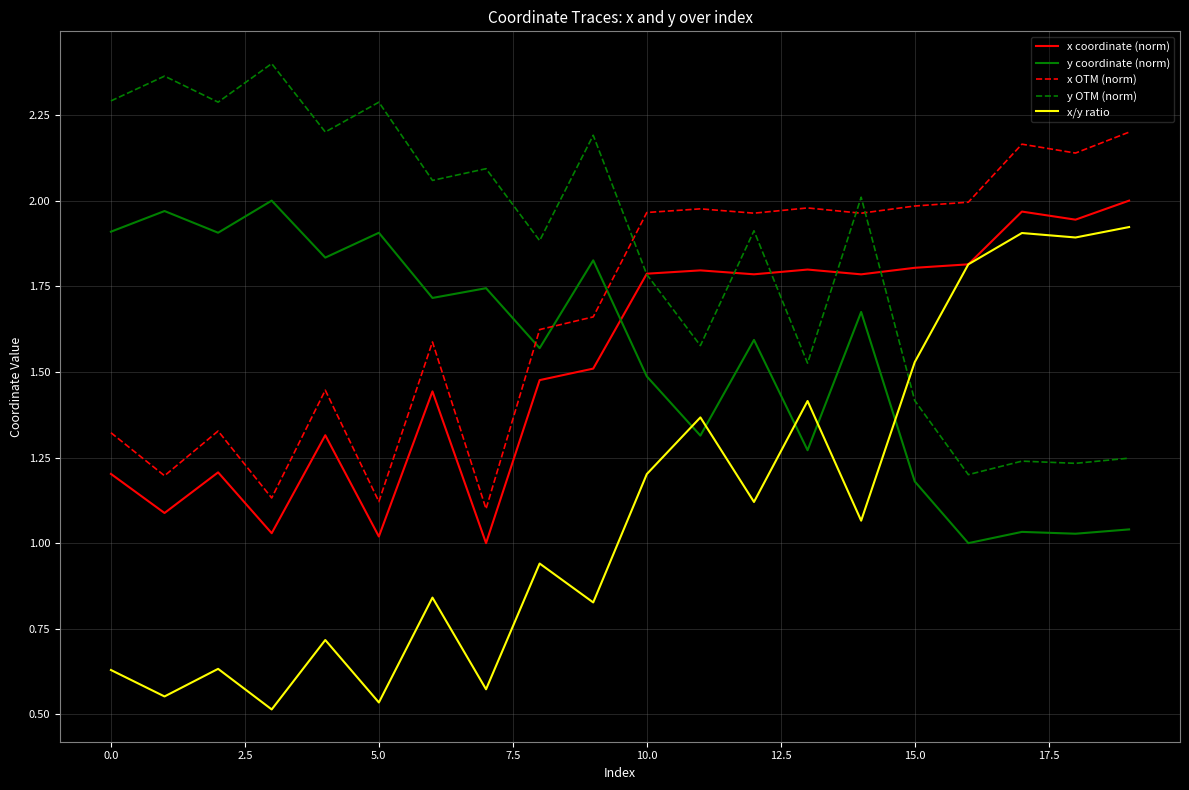

After their last crossing, which series has the higher values: x OTM (norm) or y OTM (norm)?

x OTM (norm)